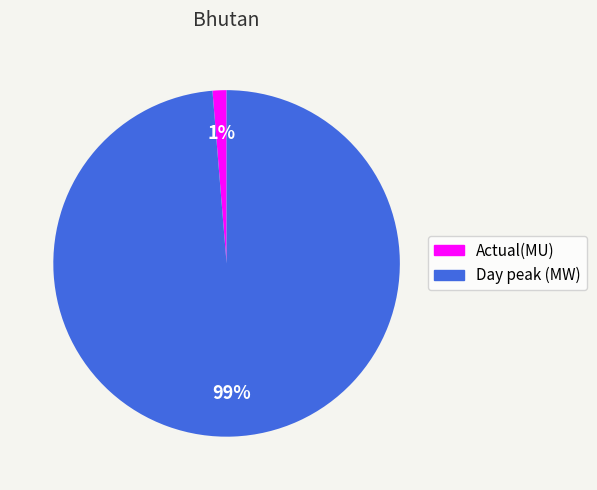

To the nearest percent, what portion does Actual(MU) represent?

1%